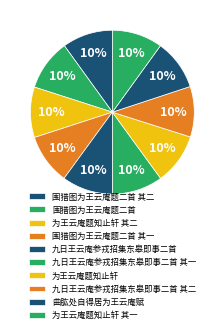

How many segments does this pie chart have?

10